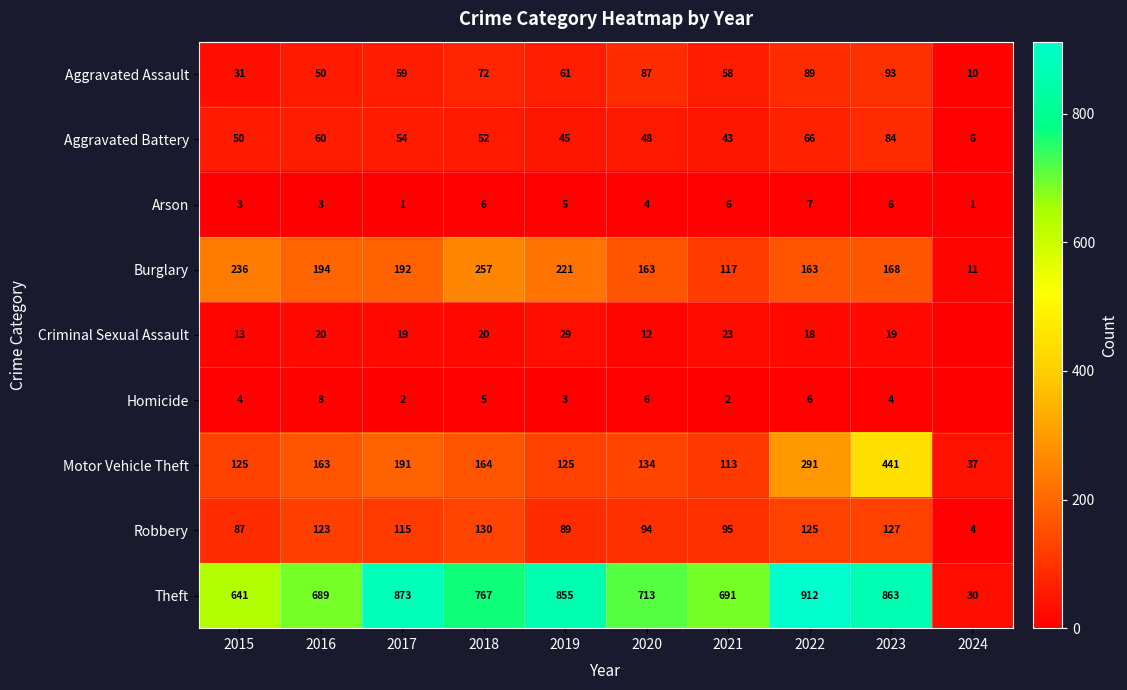

What is the average value of the Aggravated Battery series?

51